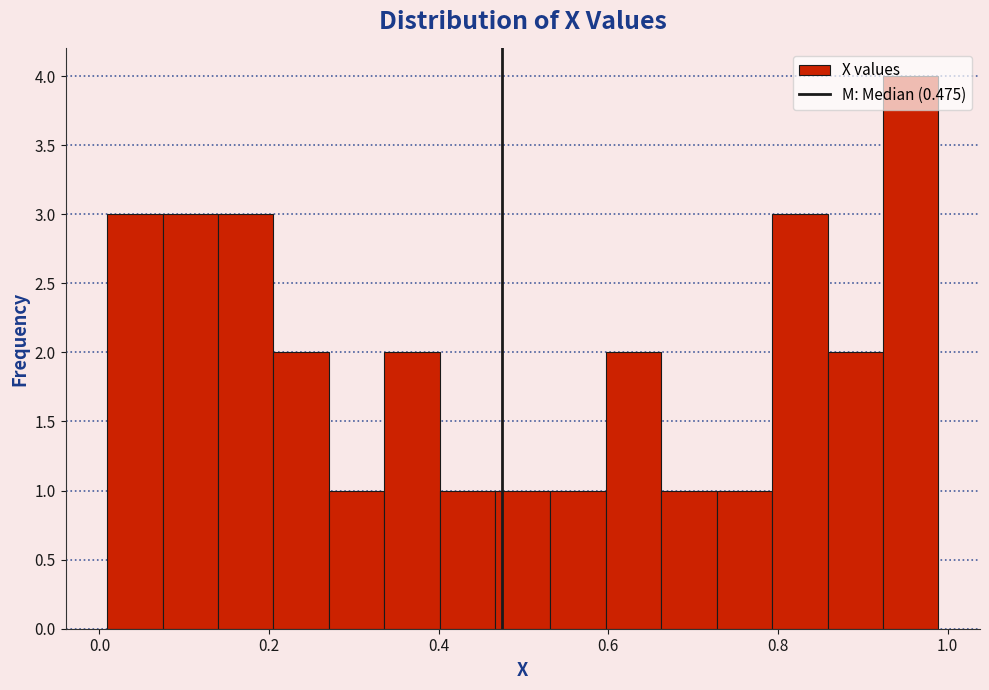

Read against the x-axis, roughly where is the centre of the tallest bar?

0.96